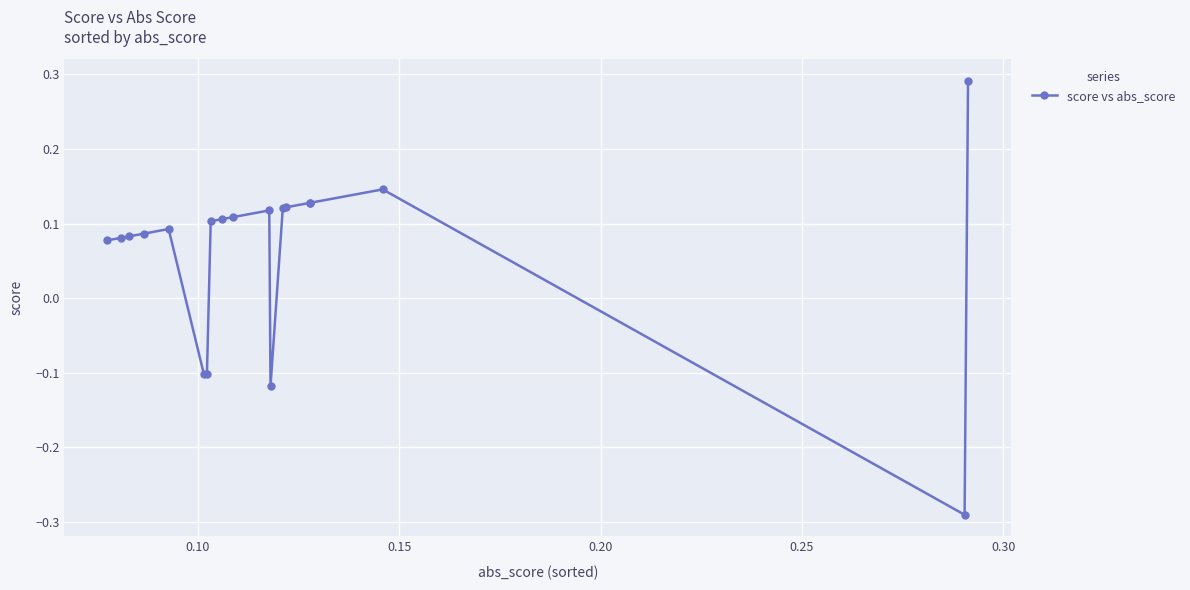

How many values are between 0 and 1?

15